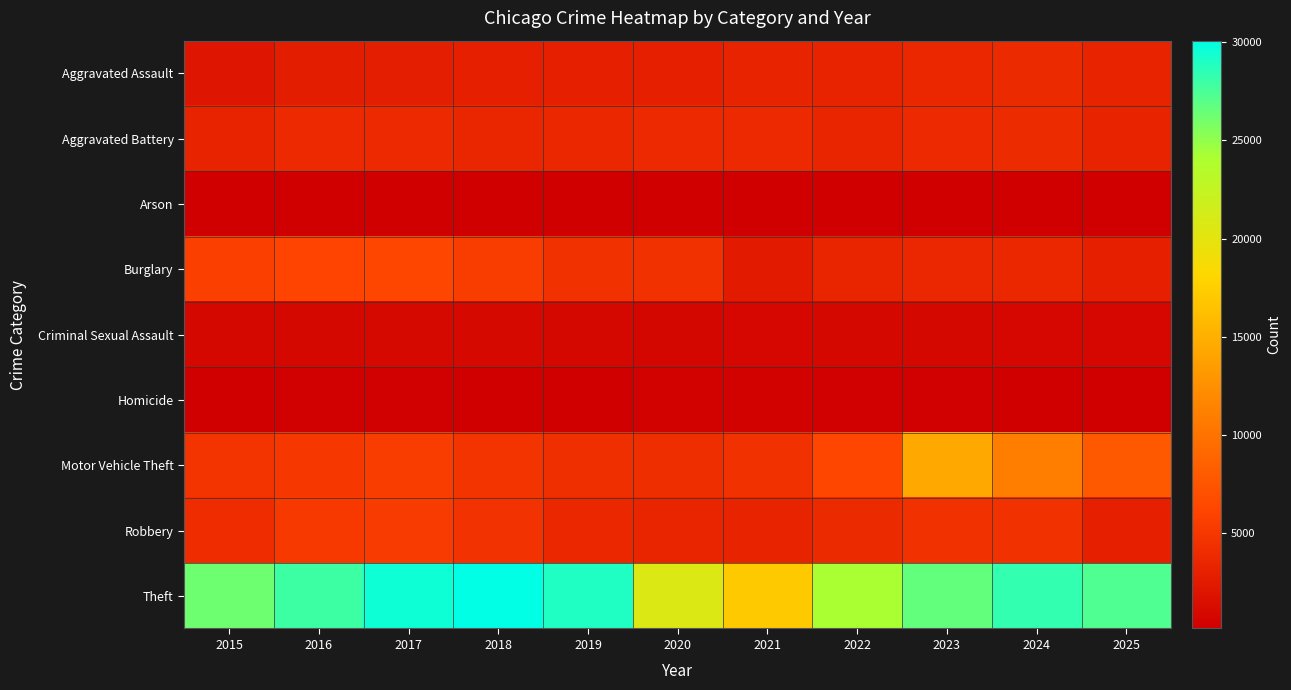

Rank the series at 2015 from highest to lowest value.

Theft, Burglary, Motor Vehicle Theft, Robbery, Aggravated Battery, Aggravated Assault, Criminal Sexual Assault, Homicide, Arson